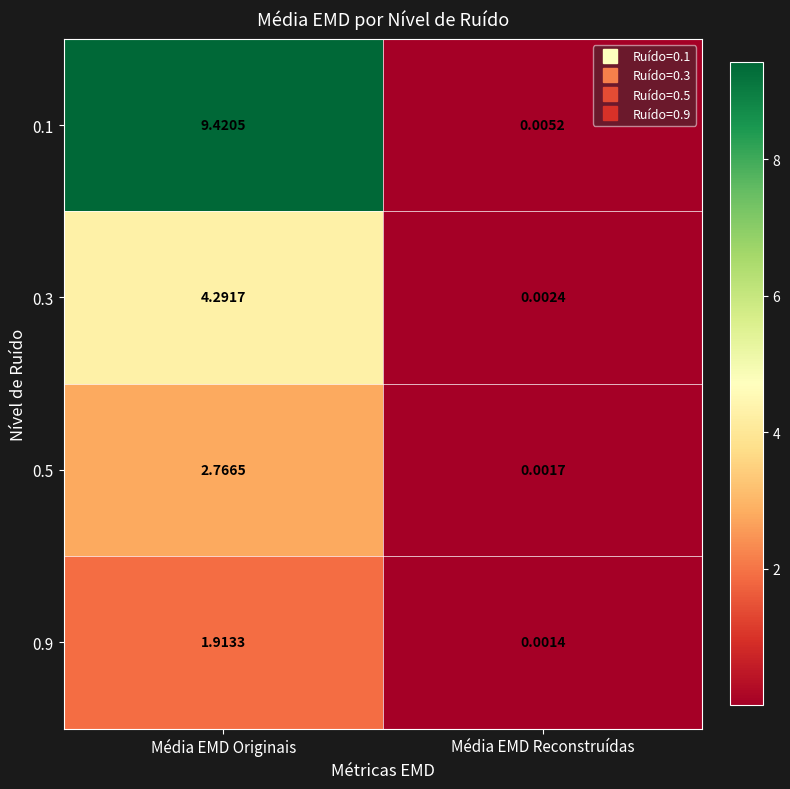

Which series has the largest total across all categories?

0.1